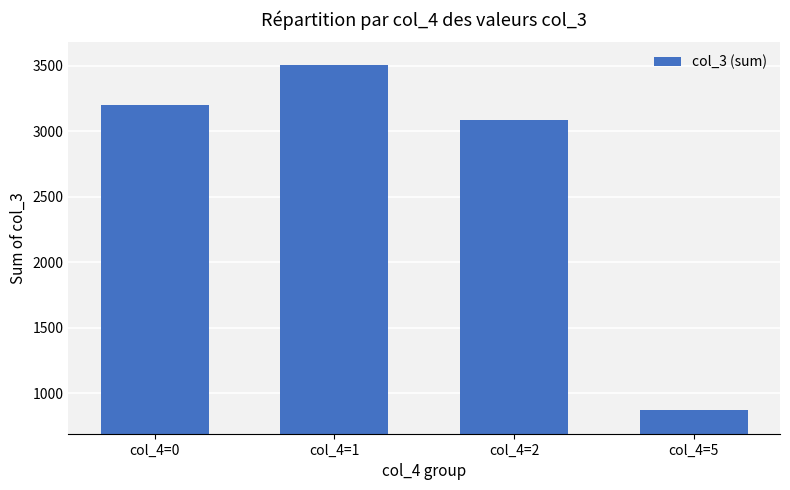

How many values are below 3201?

2